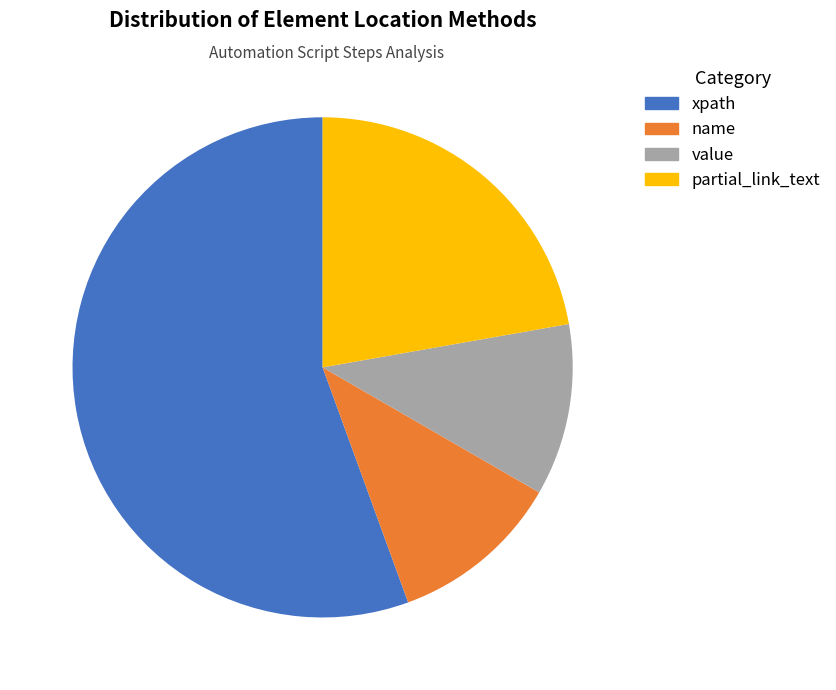

Between name and xpath, which is larger?

xpath